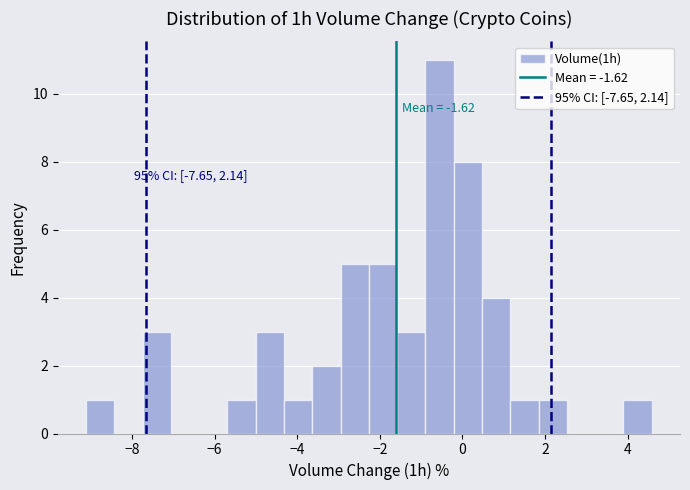

Read against the x-axis, roughly where is the centre of the tallest bar?

-0.6